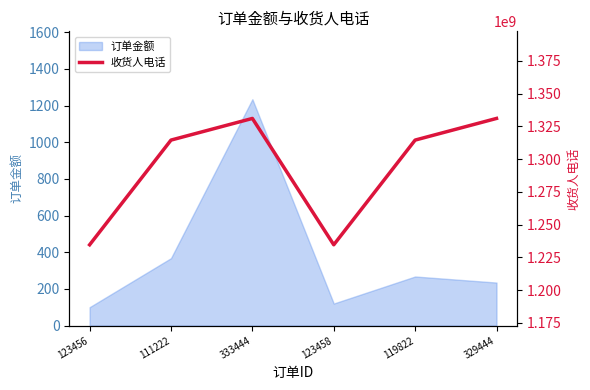

At which label is 订单金额 closest to 667?

111222